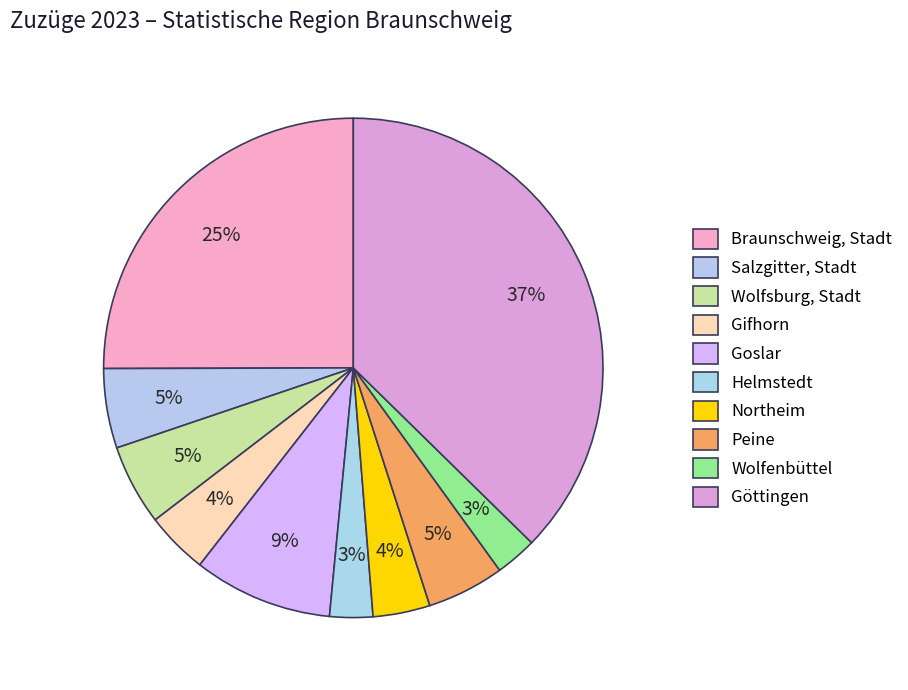

Combined, what portion of the pie is Braunschweig, Stadt and Göttingen?

62.4%